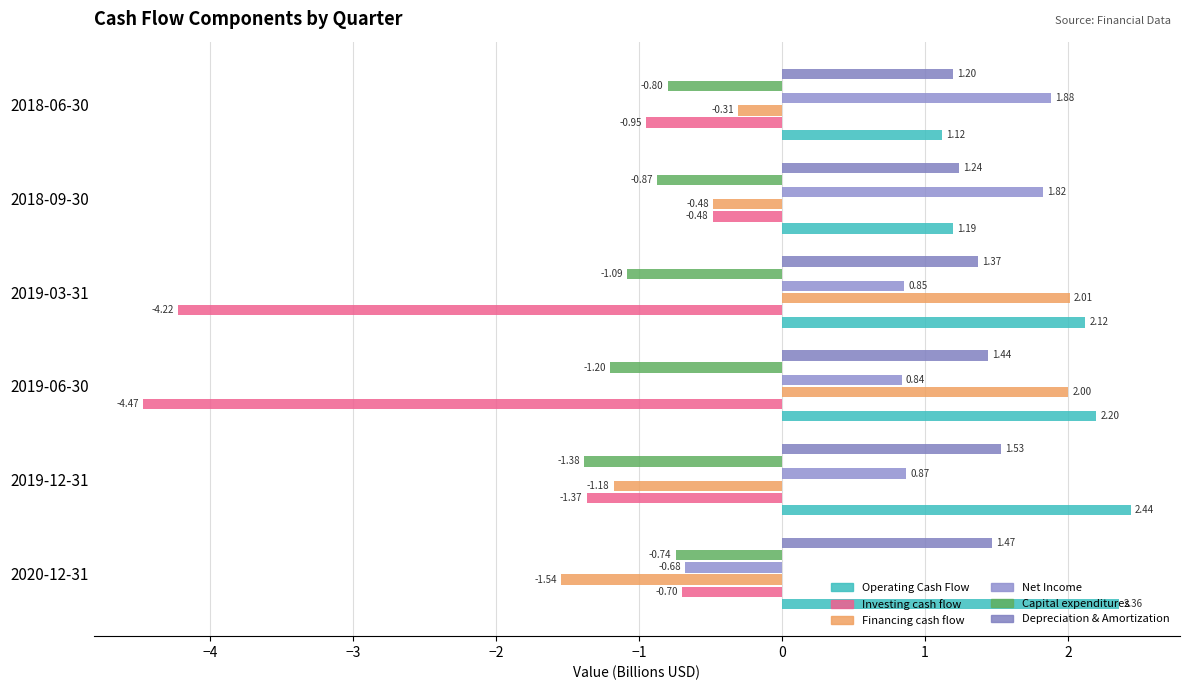

What are all the series names shown in the legend?

Operating Cash Flow, Investing cash flow, Financing cash flow, Net Income, Capital expenditures, Depreciation & Amortization